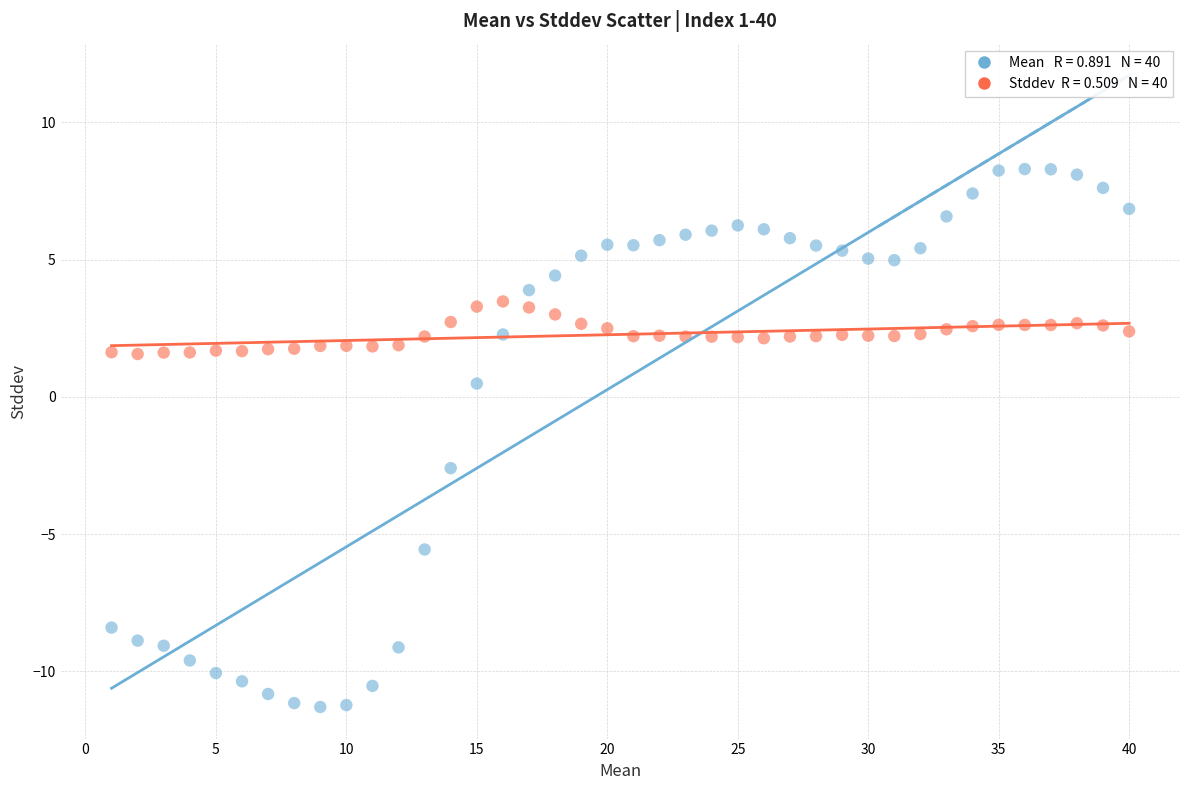

Across all data points, what is the range of Y values (max minus min)?

19.6